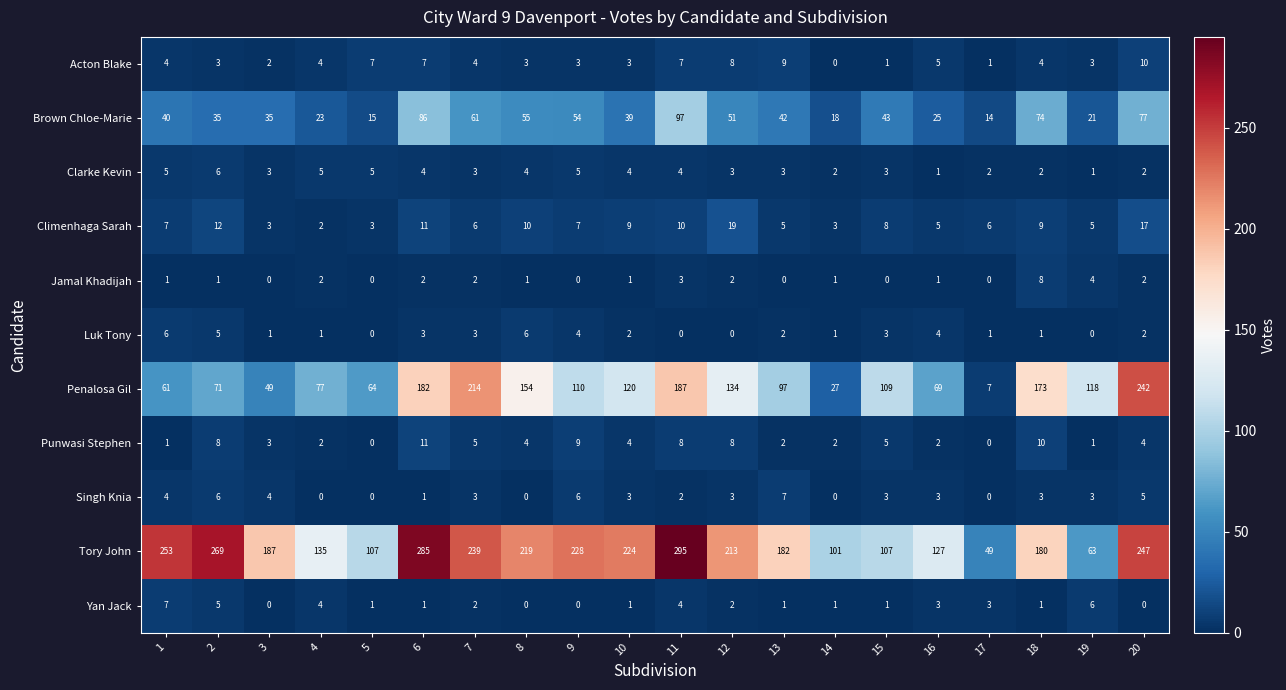

What is the approximate value of Tory John at 20, to the nearest 10?

250